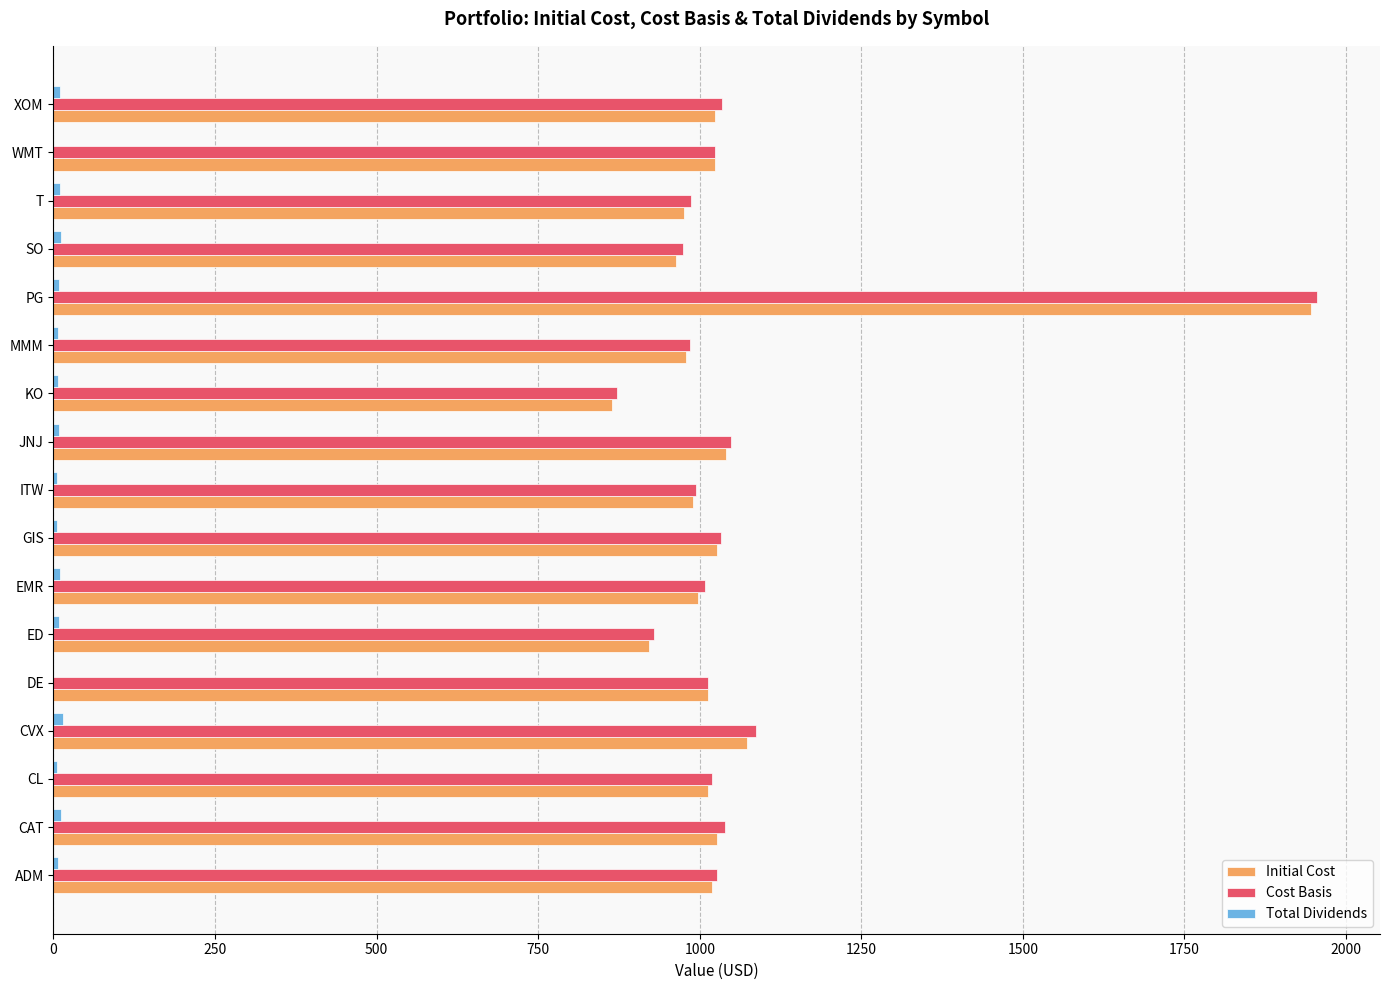

Which label corresponds to the largest value in the chart?

PG